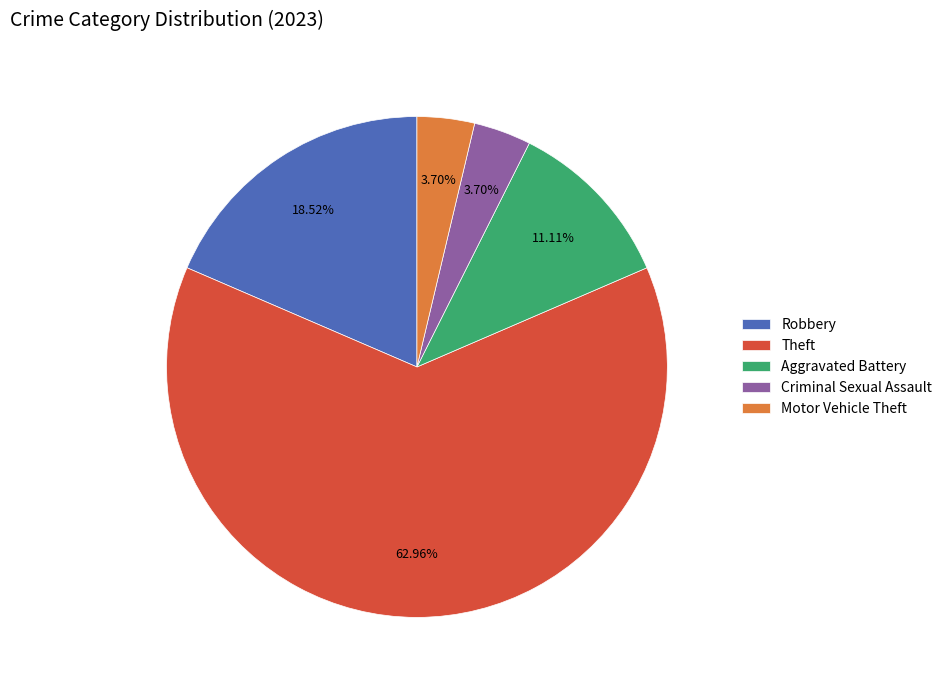

Which slice is the largest?

Theft